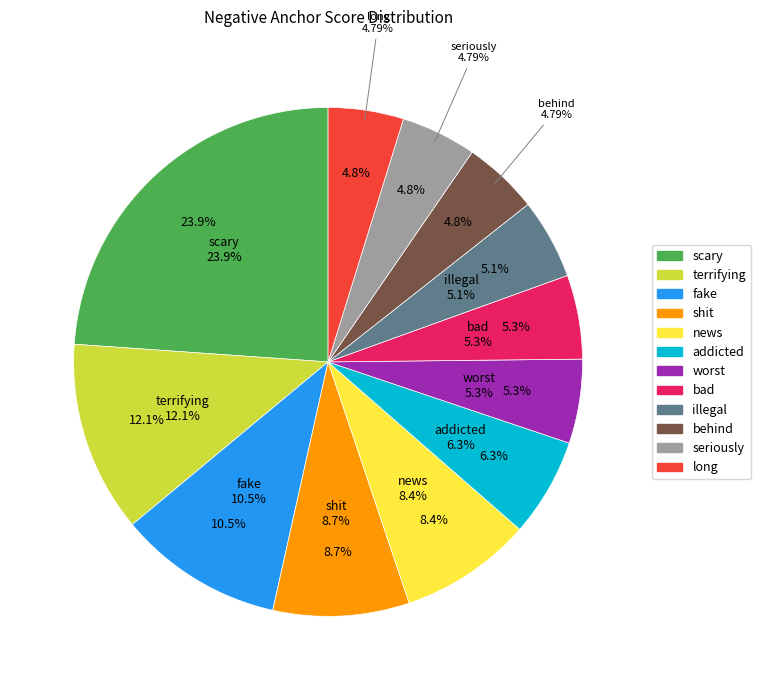

To the nearest percent, what is the difference between the largest and smallest slice percentages?

19%